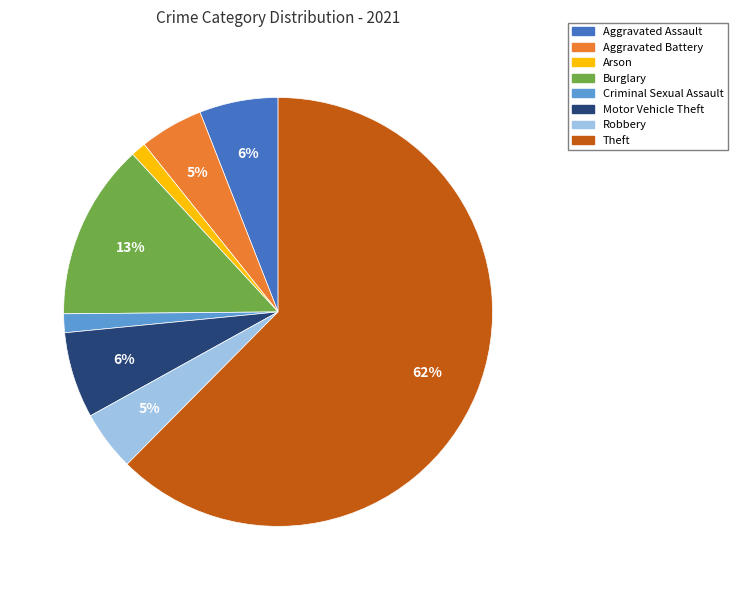

To the nearest percent, what is the average slice percentage?

12%